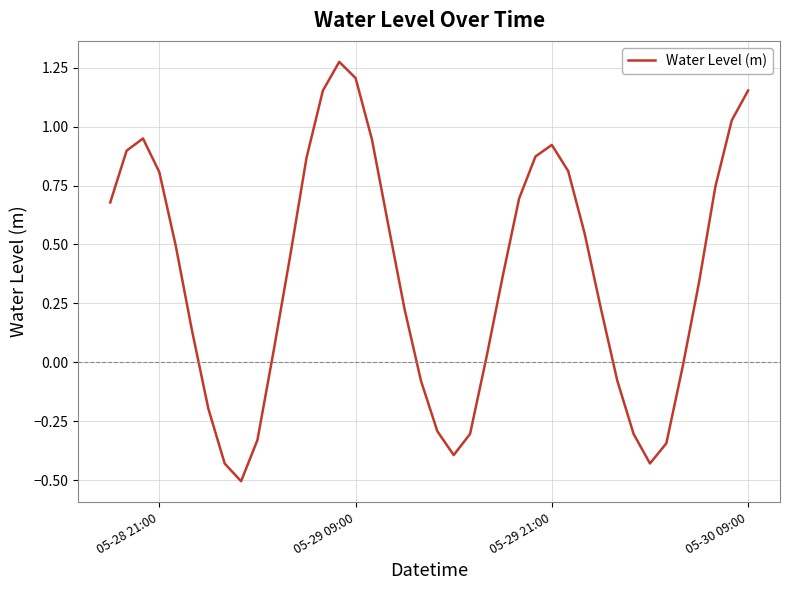

What is the difference between the maximum and minimum values?

1.8